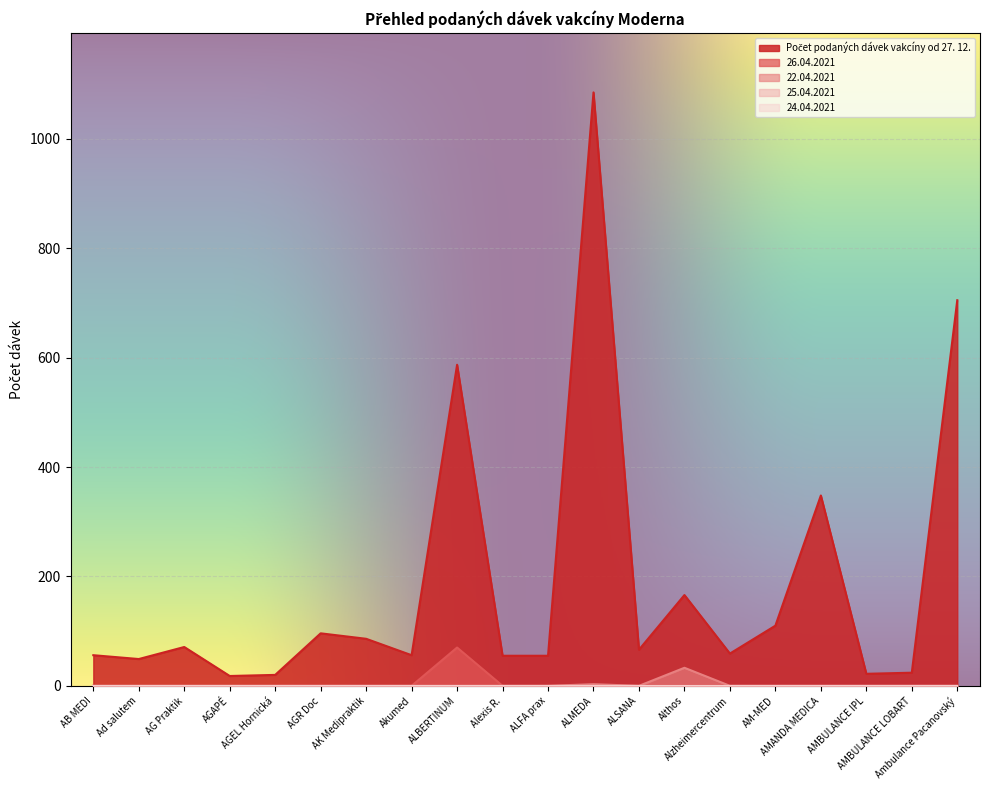

Which series changed the most between Ad salutem and AGEL Hornická?

Počet podaných dávek vakcíny od 27. 12.